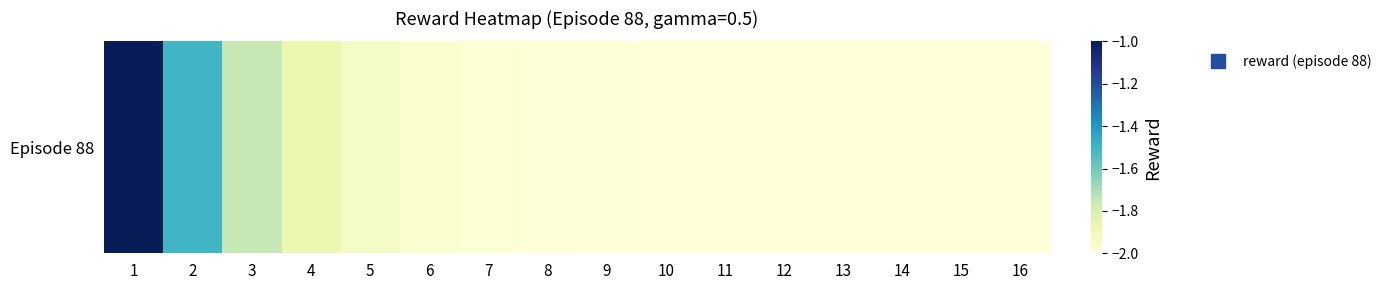

True or false: the data shows -2.0 at 6.

True